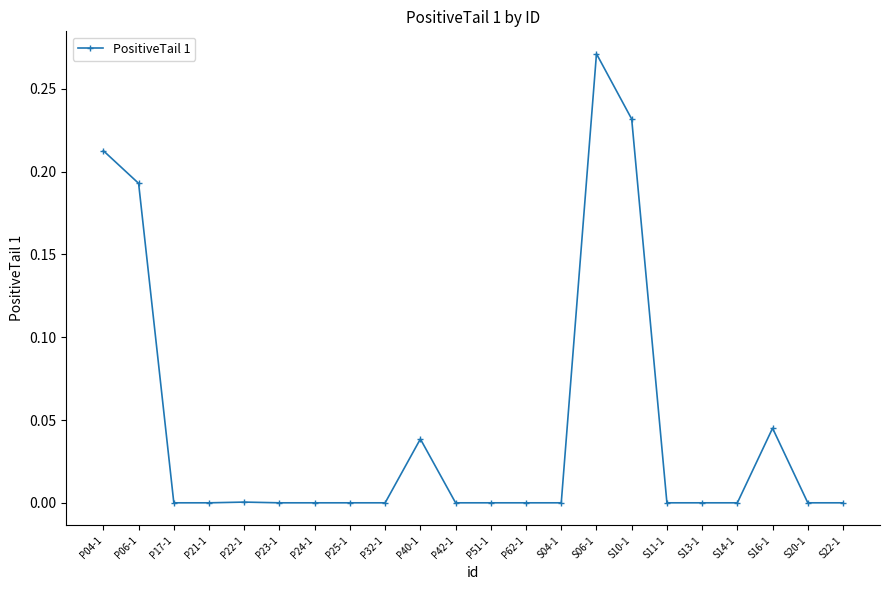

What is the label of the 1st point from the left?

P04-1